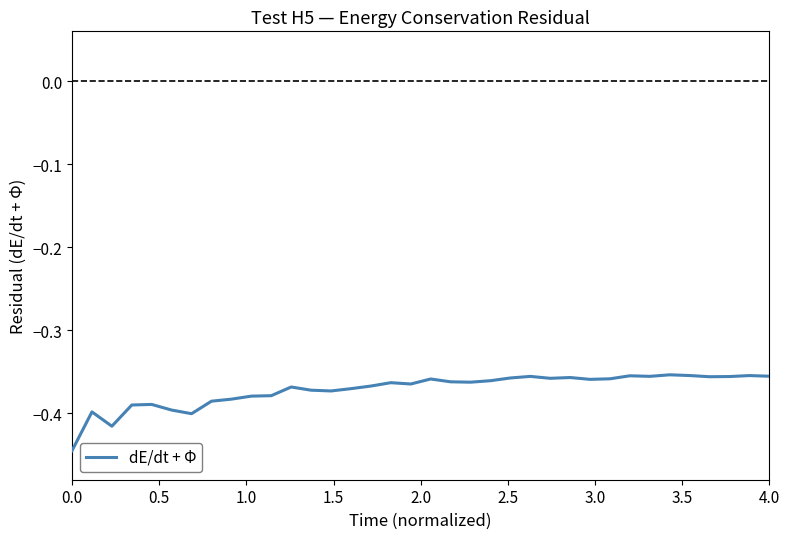

How many points are higher than both their immediate neighbors (excluding endpoints)?

10